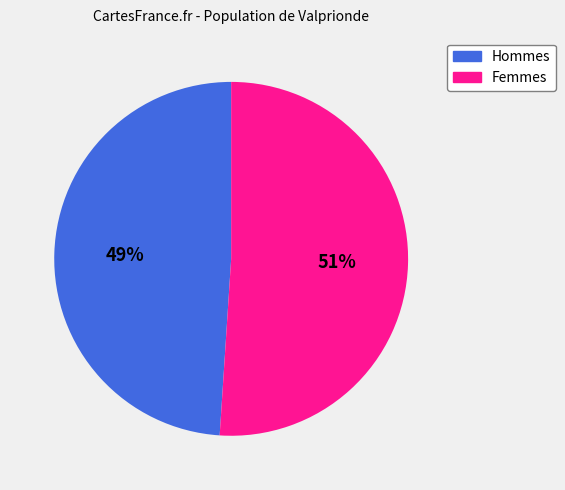

Which slice is the largest?

Femmes